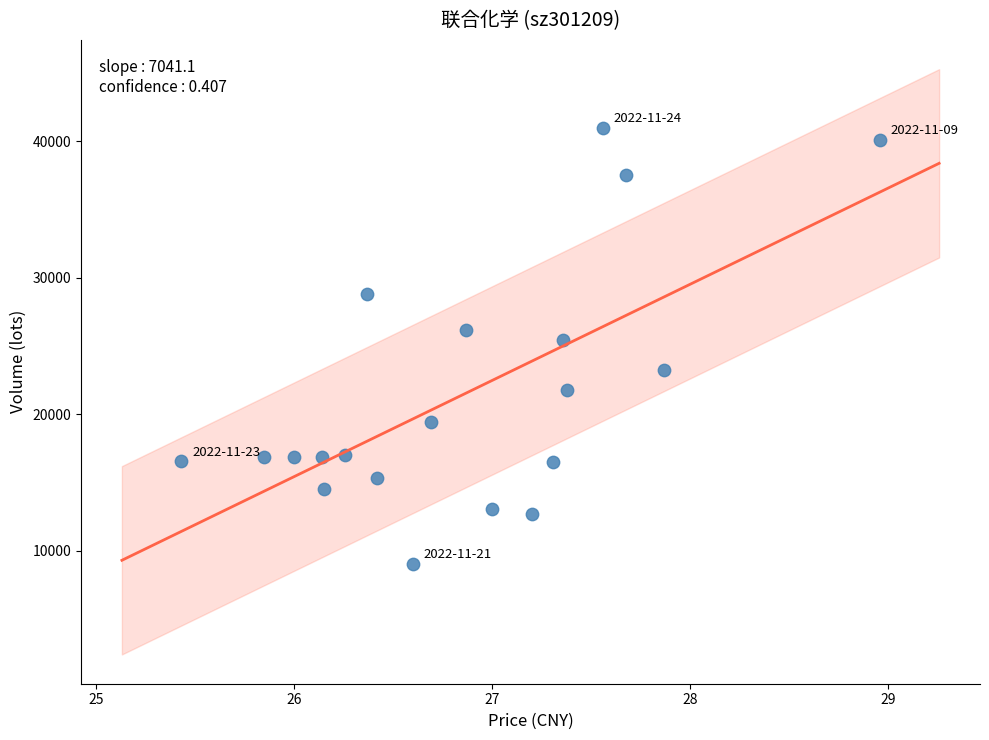

What is the range of Y values (max minus min)?

31922